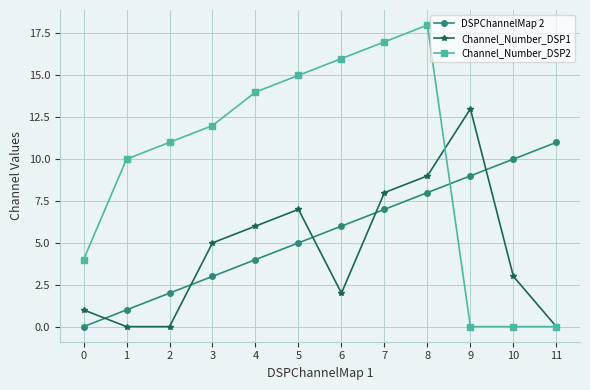

What are all the series names shown in the legend?

DSPChannelMap 2, Channel_Number_DSP1, Channel_Number_DSP2